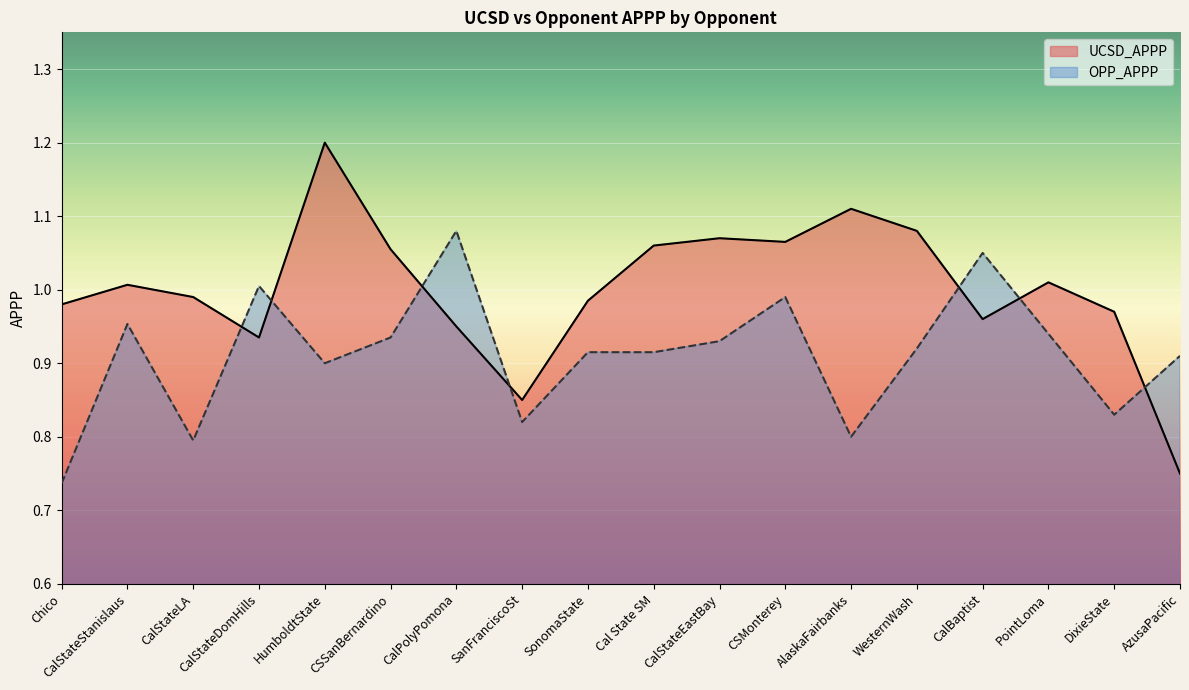

The value of UCSD_APPP at CSSanBernardino is 1.8. True or false?

False